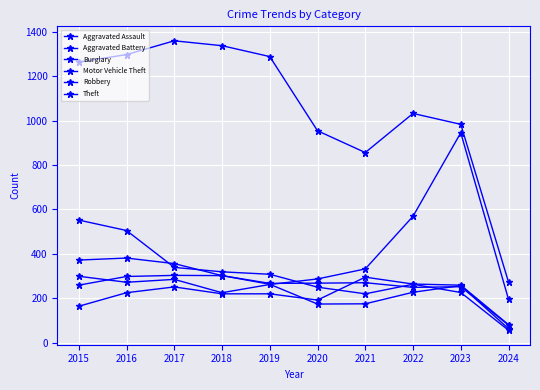

How many series are shown in this chart?

6